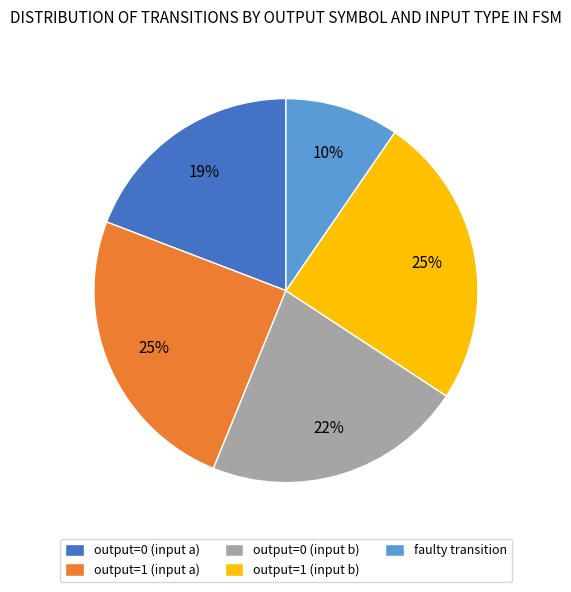

Do output=1 (input b) and faulty transition together represent more than half of the pie?

No